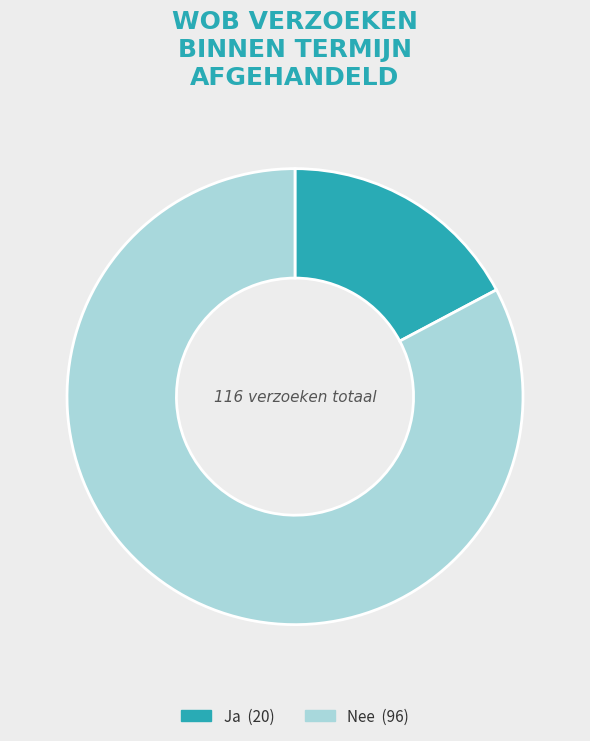

Rank the categories by value from lowest to highest.

Ja, Nee